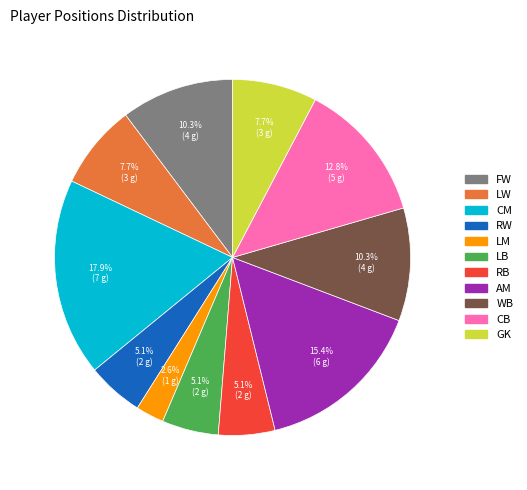

What portion of the pie excludes LW?

92.3%